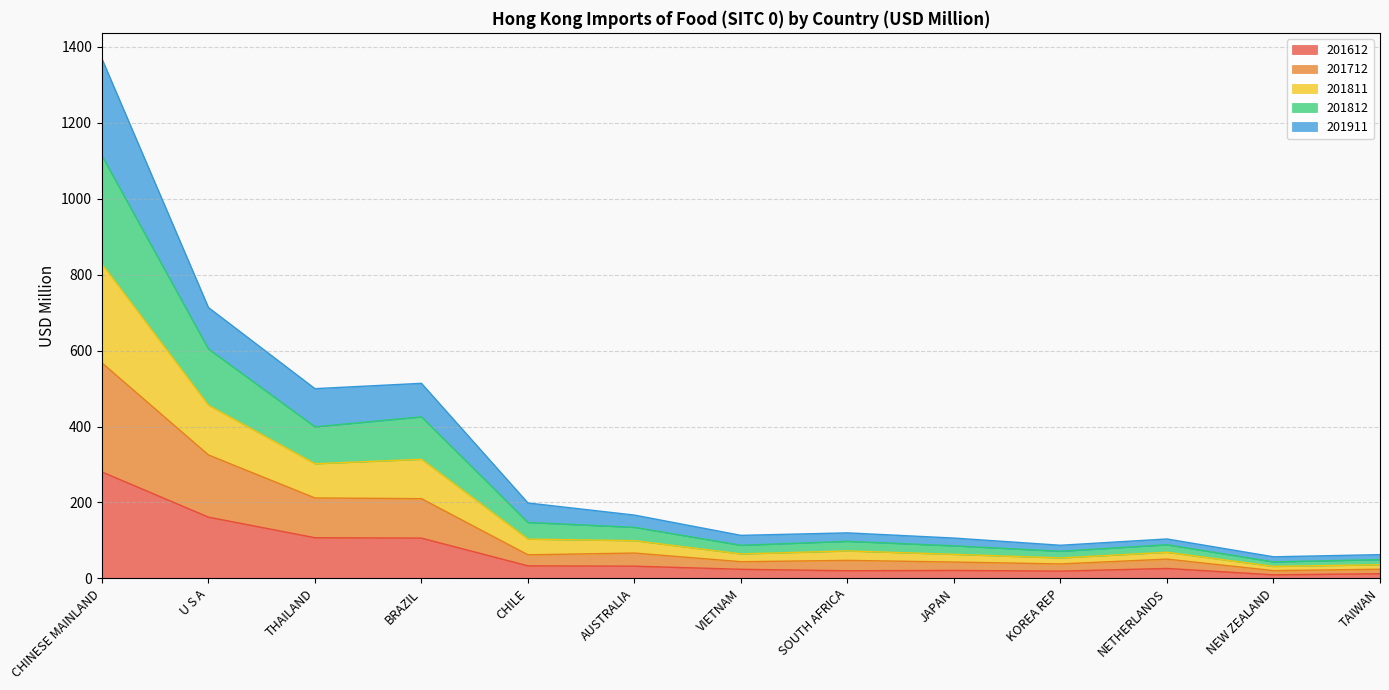

Rank the categories by 201712 value from lowest to highest.

NEW ZEALAND, TAIWAN, KOREA REP, JAPAN, VIETNAM, SOUTH AFRICA, NETHERLANDS, CHILE, AUSTRALIA, BRAZIL, THAILAND, U S A, CHINESE MAINLAND